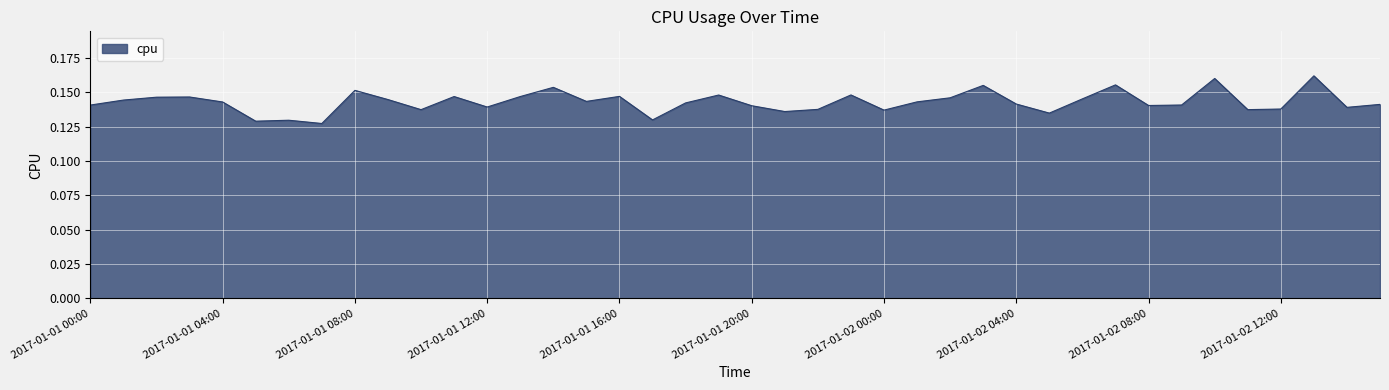

What is the label of the 10th point from the left?

2017-01-01 09:00:00